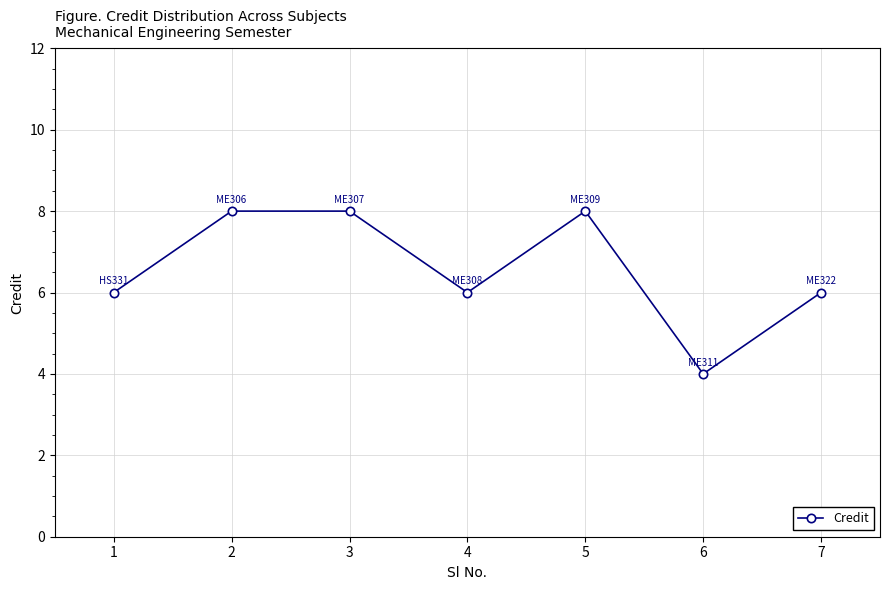

How many points are lower than both their immediate neighbors (excluding endpoints)?

2